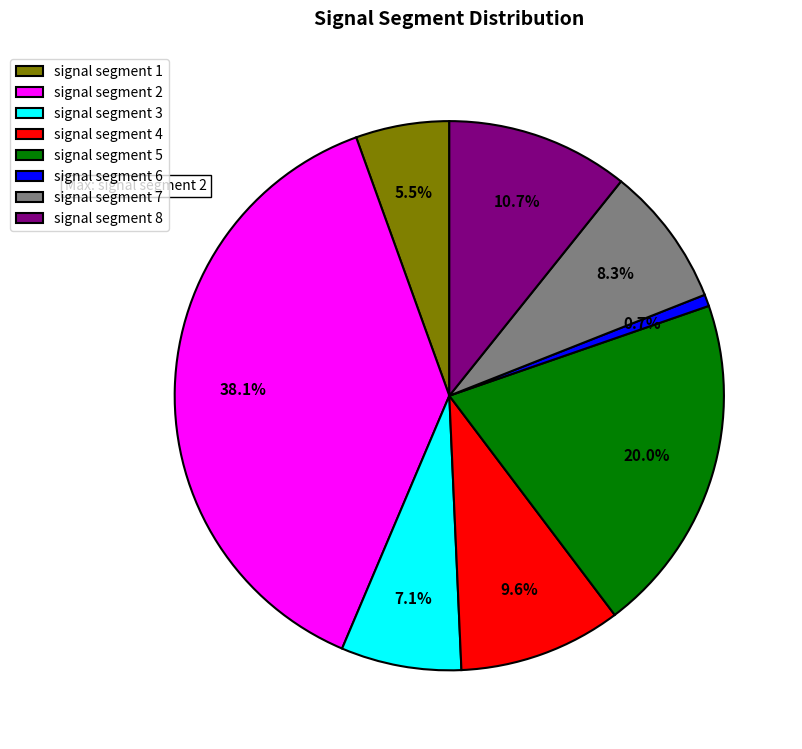

What is the largest slice in the pie chart?

signal segment 2